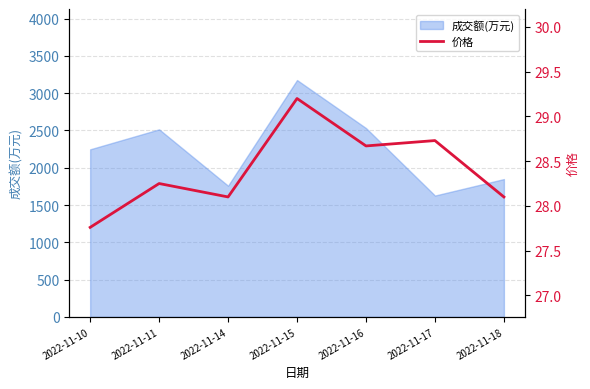

What is the value of the 4th point from the left?

29.2